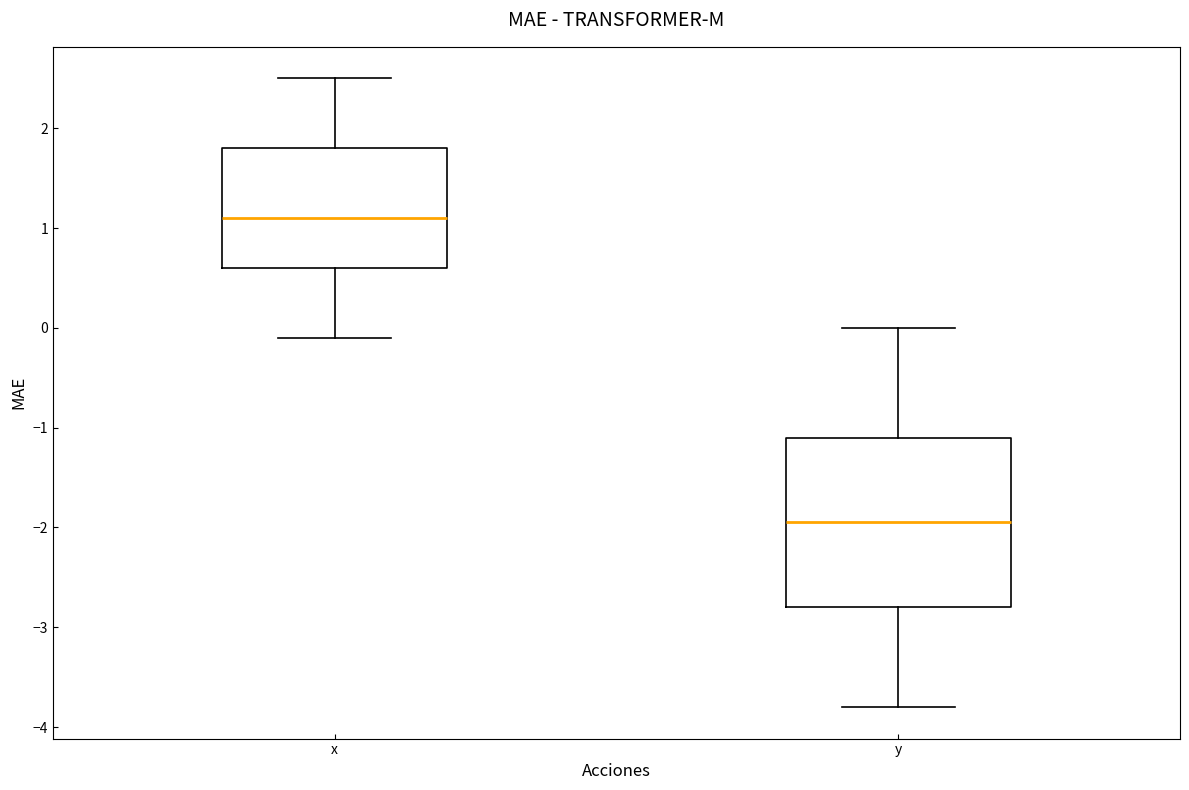

Comparing the boxes themselves (not the whiskers), which one is the tallest?

y